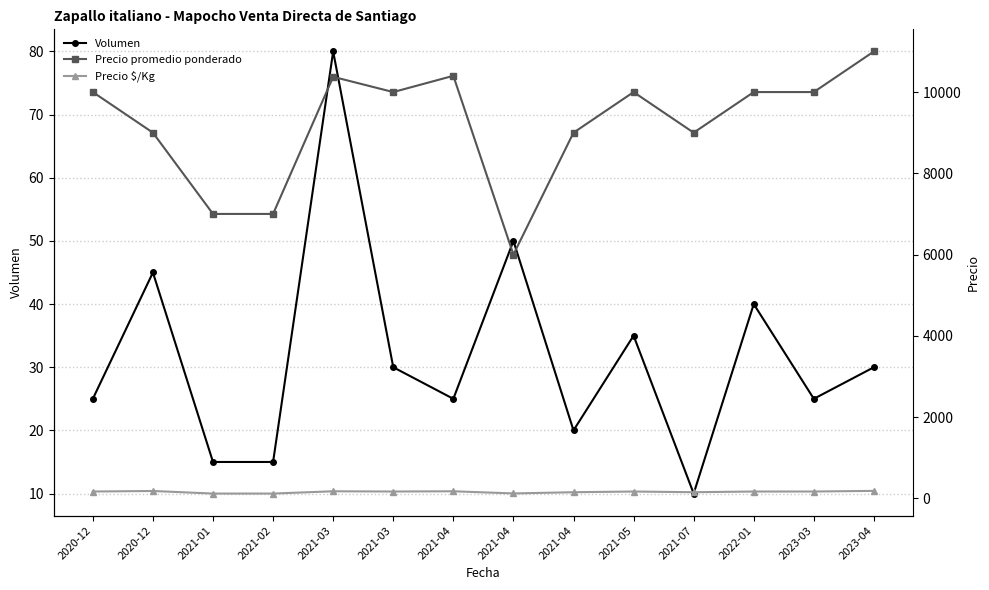

Is it true that Precio promedio ponderado equals 7000 at 2021-02?

True